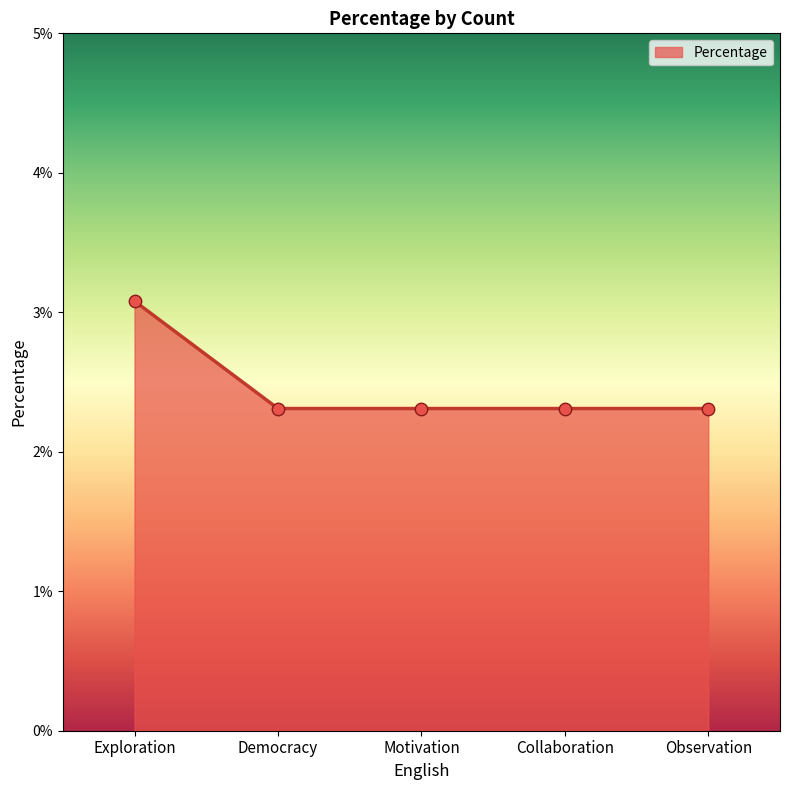

What is the change in value from Exploration to Collaboration?

-0.8